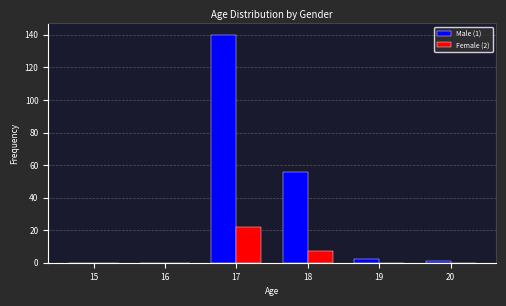

Reading right to left, what are all the values shown in this chart?

Male (1): 20=1	19=2	18=56	17=140	16=0	15=0
Female (2): 20=0	19=0	18=7	17=22	16=0	15=0